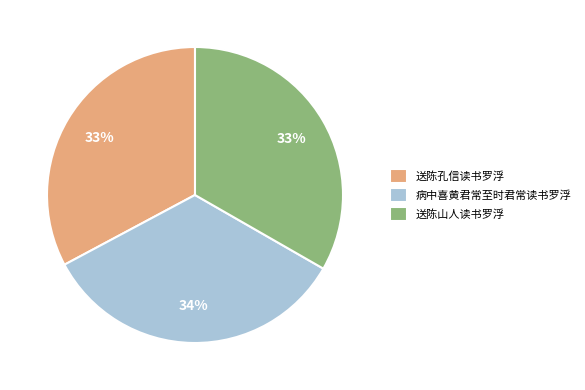

Is there a majority slice in this chart?

No